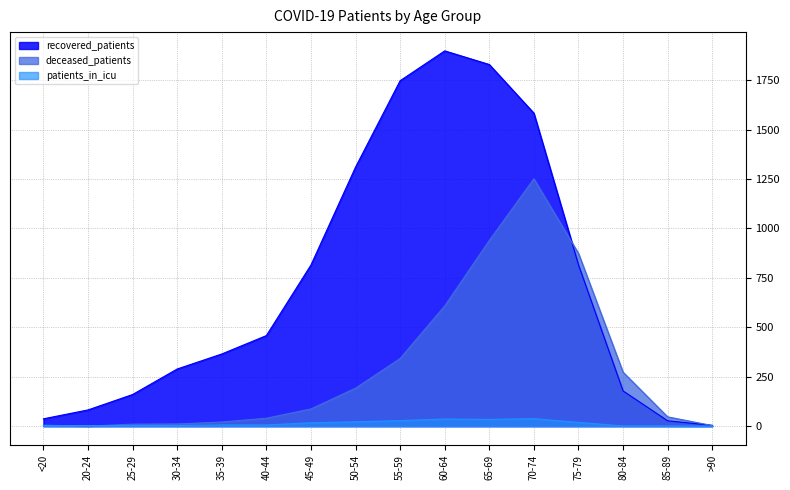

Which series has the largest total across all categories?

recovered_patients